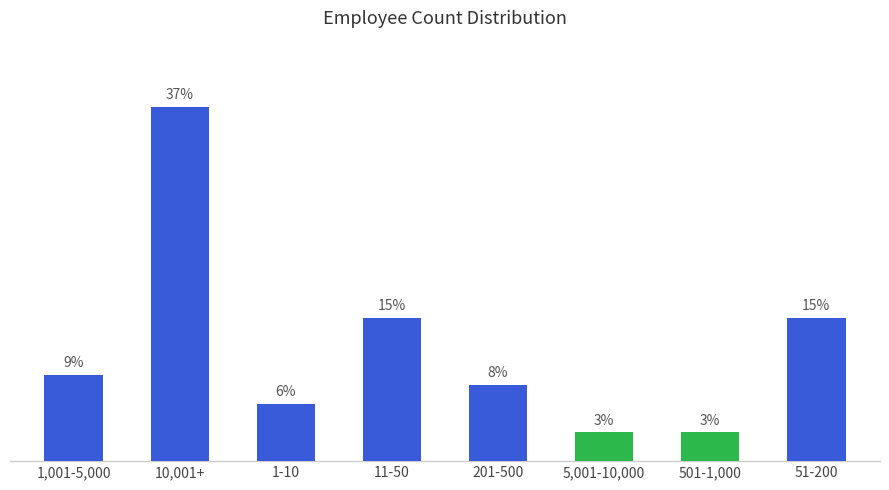

What is the label of the 7th bar from the left?

501-1,000